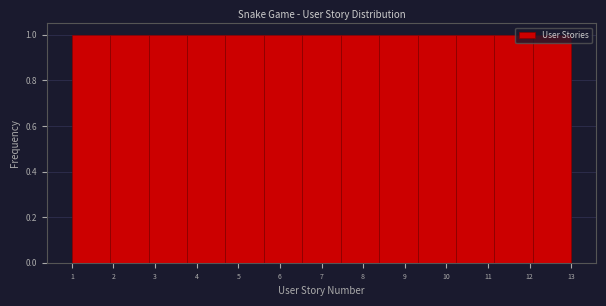

What is the height of the bar covering 2.8 to 3.8 on the x-axis? Neither the bar edges nor the heights are printed on the chart, so give them approximately, as read against the axes.

1